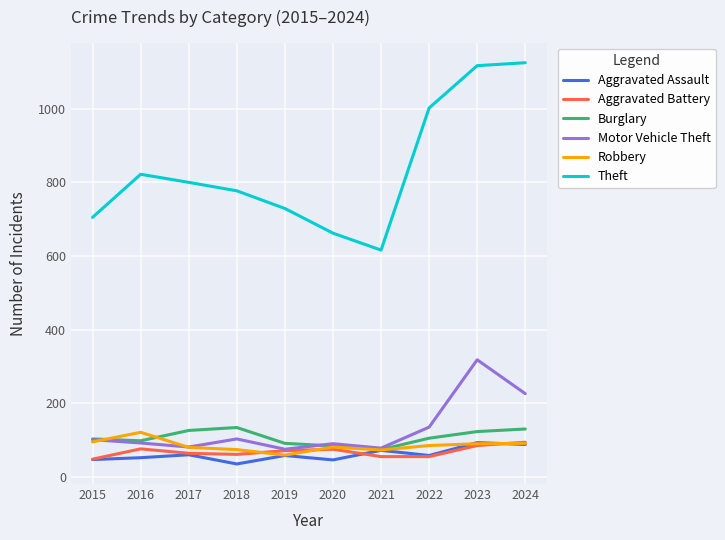

What is the approximate value of Burglary at 2020, to the nearest 5?

85